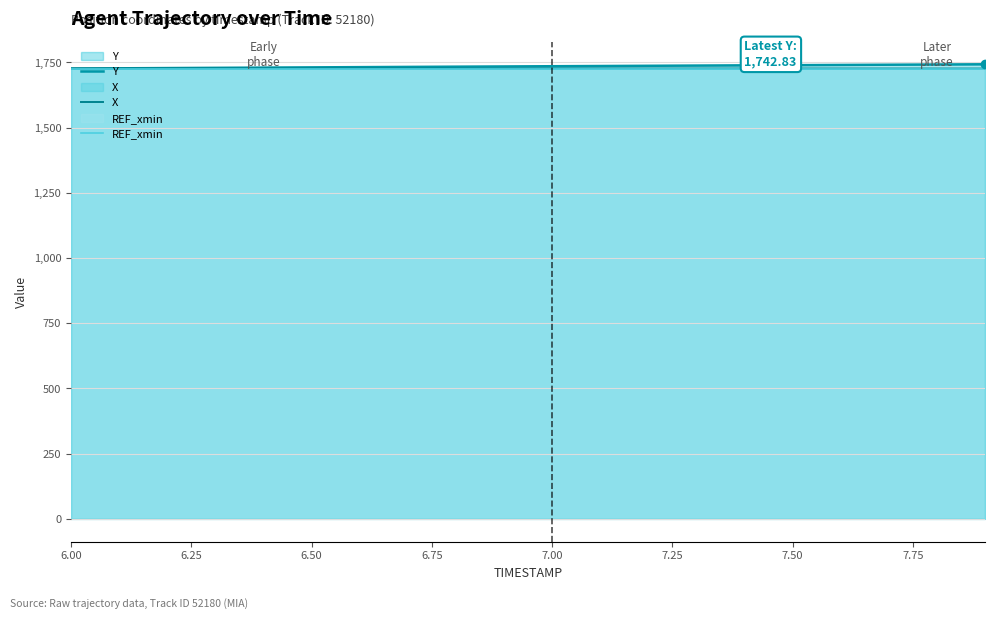

What are all the series names shown in the legend?

Y, X, REF_xmin